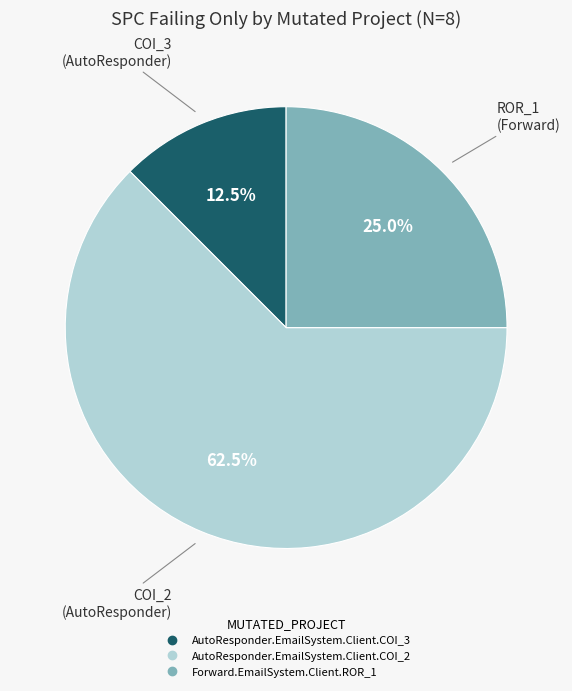

How many segments does this pie chart have?

3